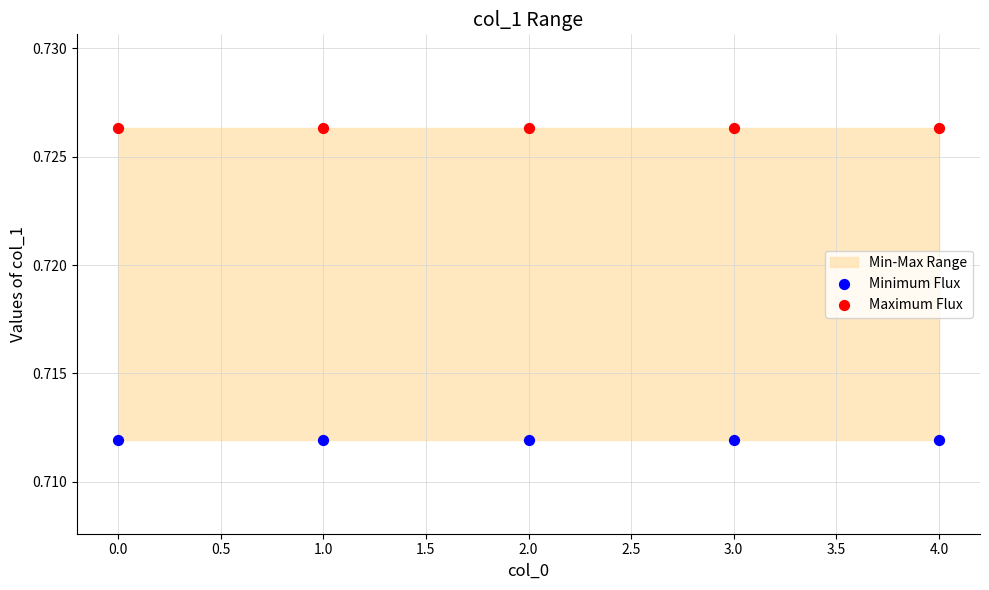

Which series contains the highest Y value?

Maximum Flux